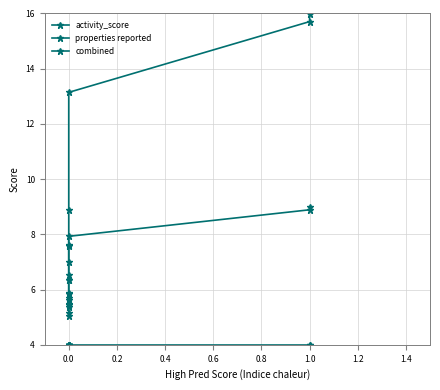

Which has a higher value, 0.0 or 1.0?

1.0